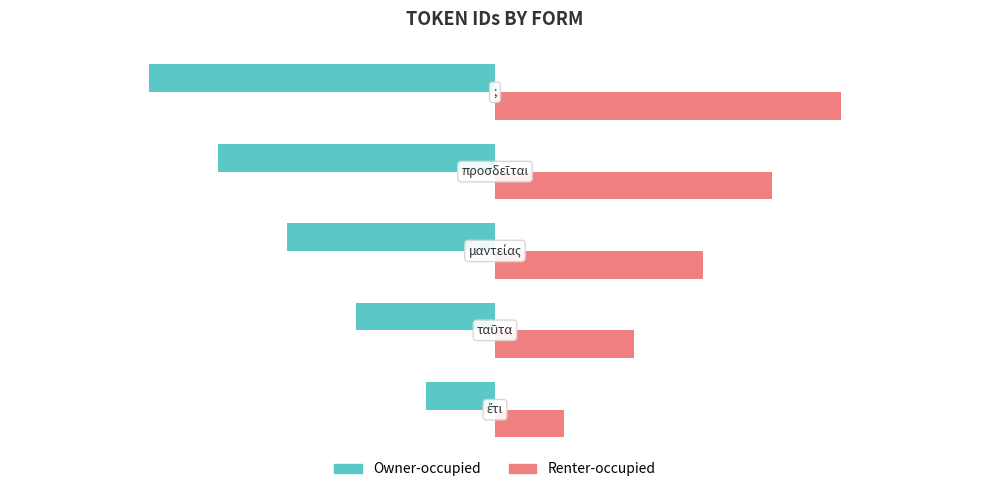

What is the minimum value shown in the chart?

-5